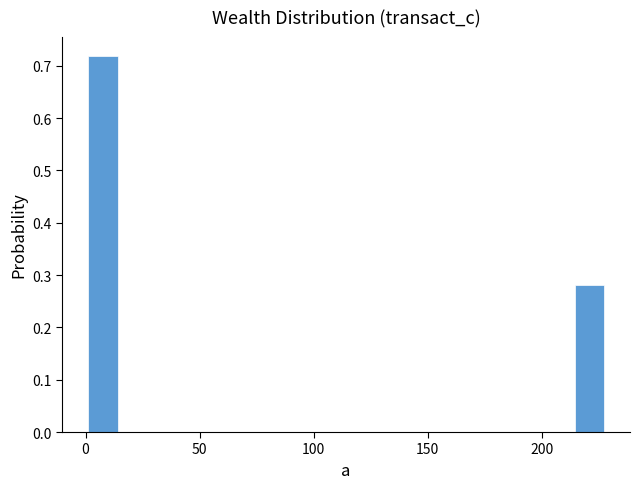

Around what value on the x-axis is the tallest bar? Give the approximate position of its centre, as read against the axis.

10